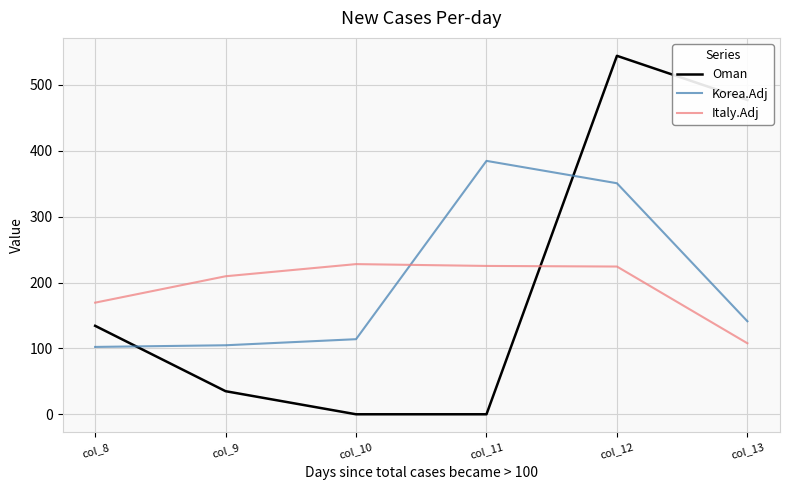

How many values in the Italy.Adj series exceed 224?

3